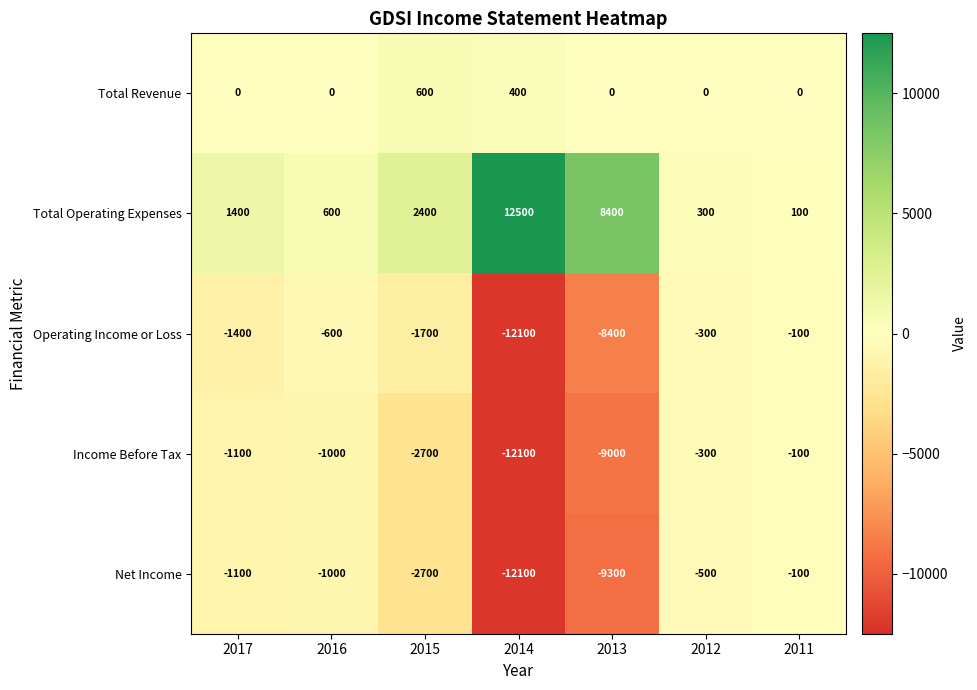

What value does the Total Operating Expenses series have at 2013?

8400